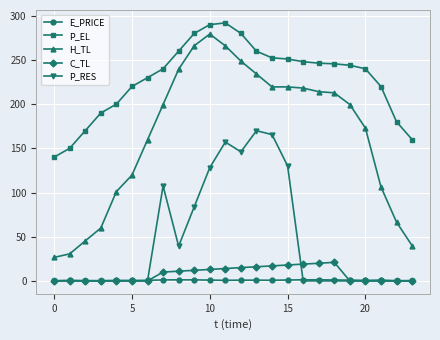

True or false: E_PRICE and P_EL cross at least once.

False